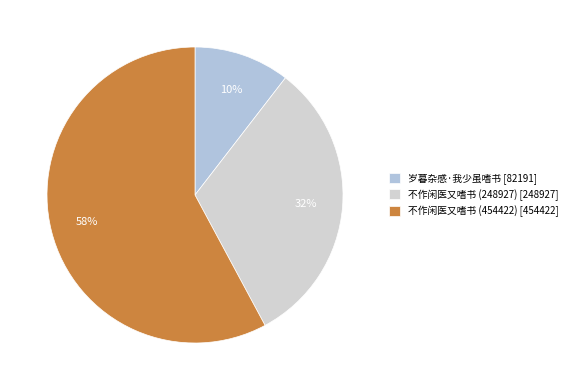

Which slice is the largest?

不作闲医又嗜书 (454422)